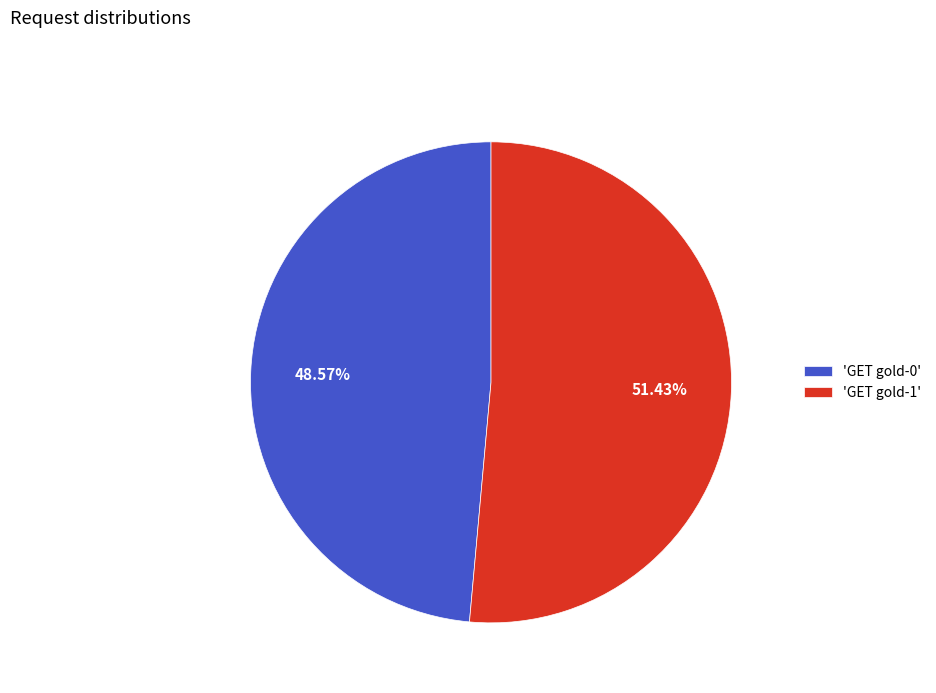

Is the sum of 'GET gold-1' and 'GET gold-0' greater than half?

Yes